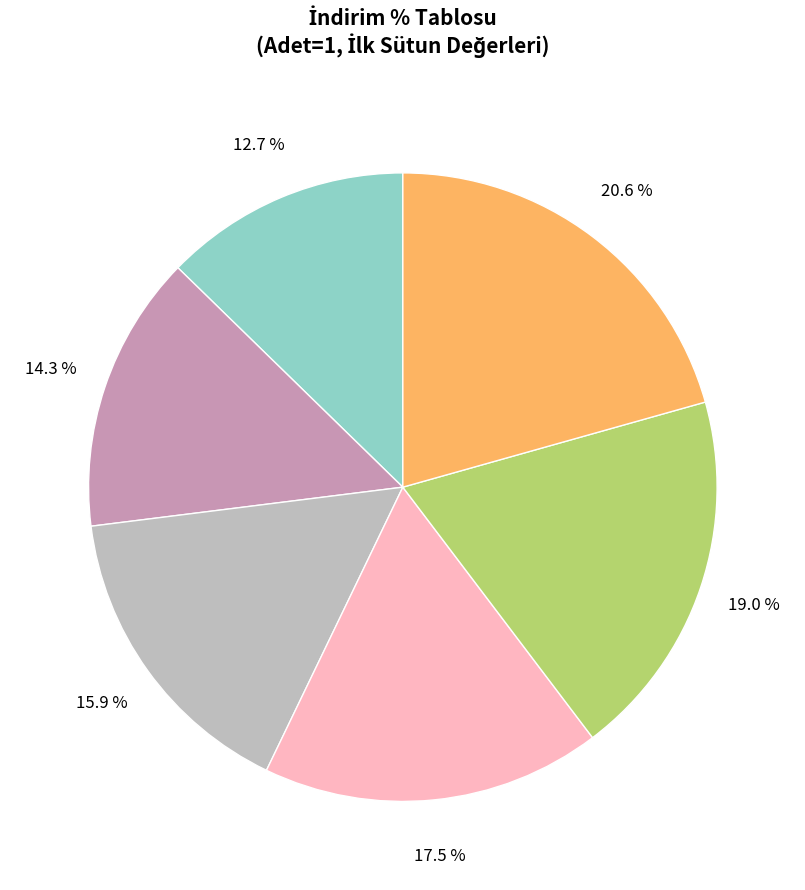

Is there a majority slice in this chart?

No